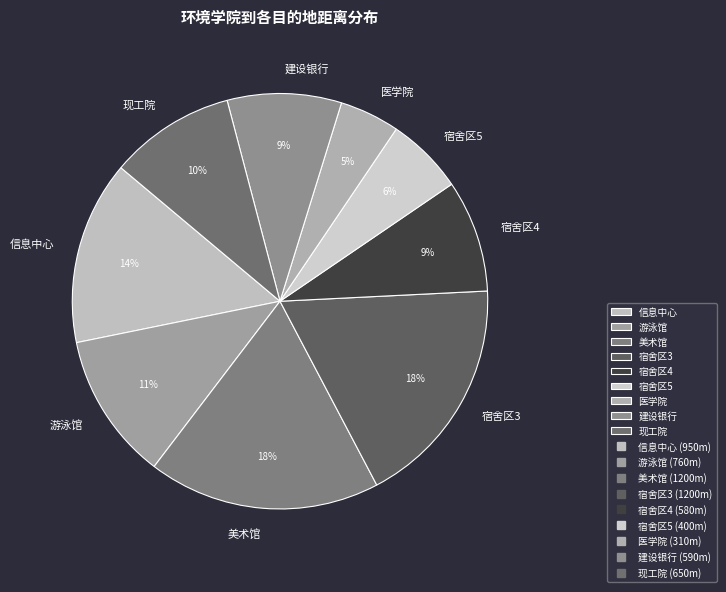

Which has a higher value, 医学院 or 宿舍区4?

宿舍区4